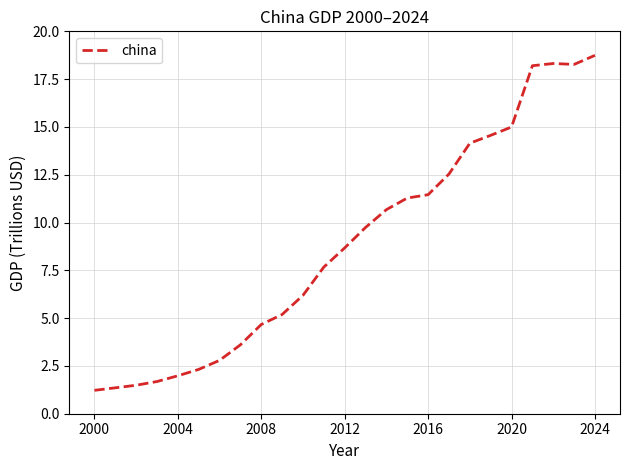

What is the smallest value displayed?

1.2